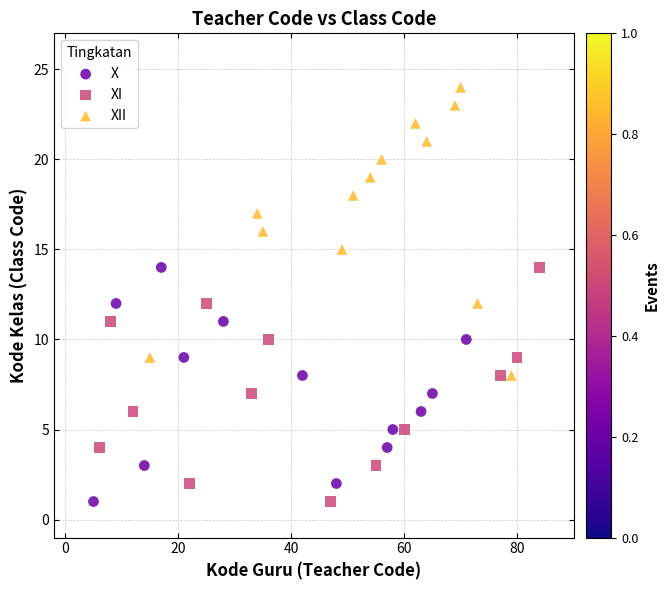

Which series has the widest spread of Y values?

XII